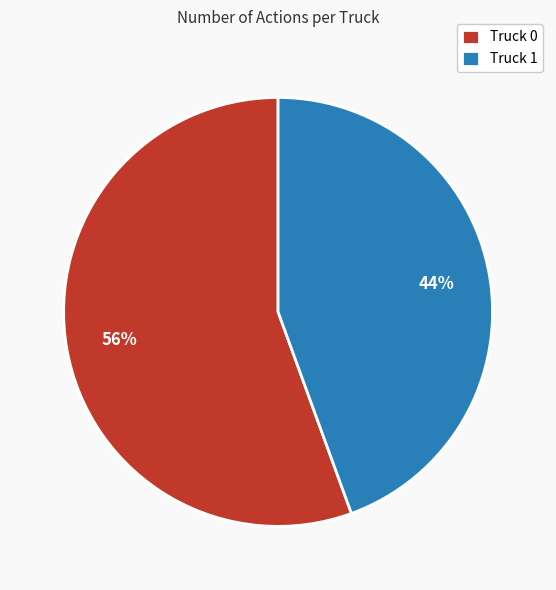

How many segments does this pie chart have?

2